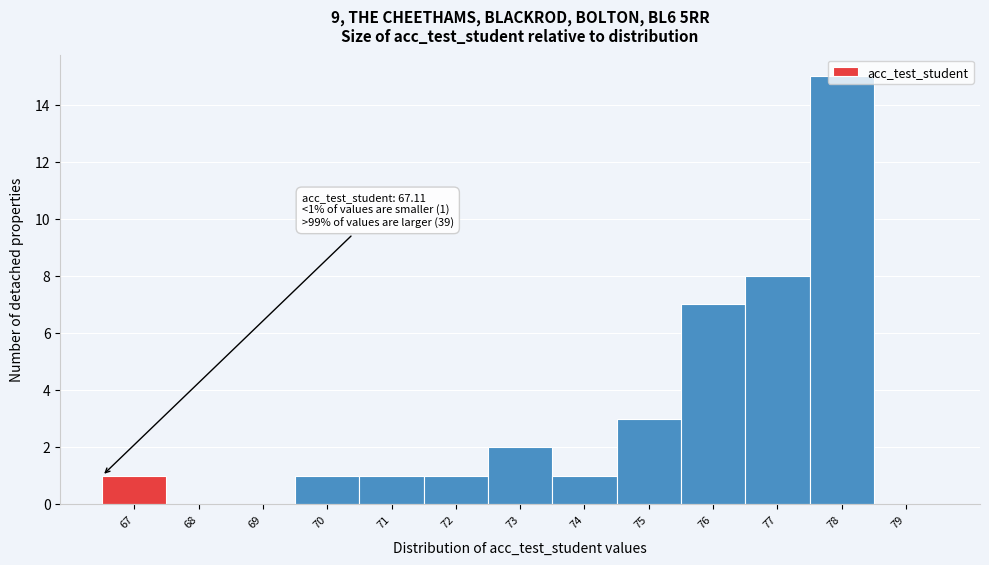

Which has a higher value, 77 or 78?

78